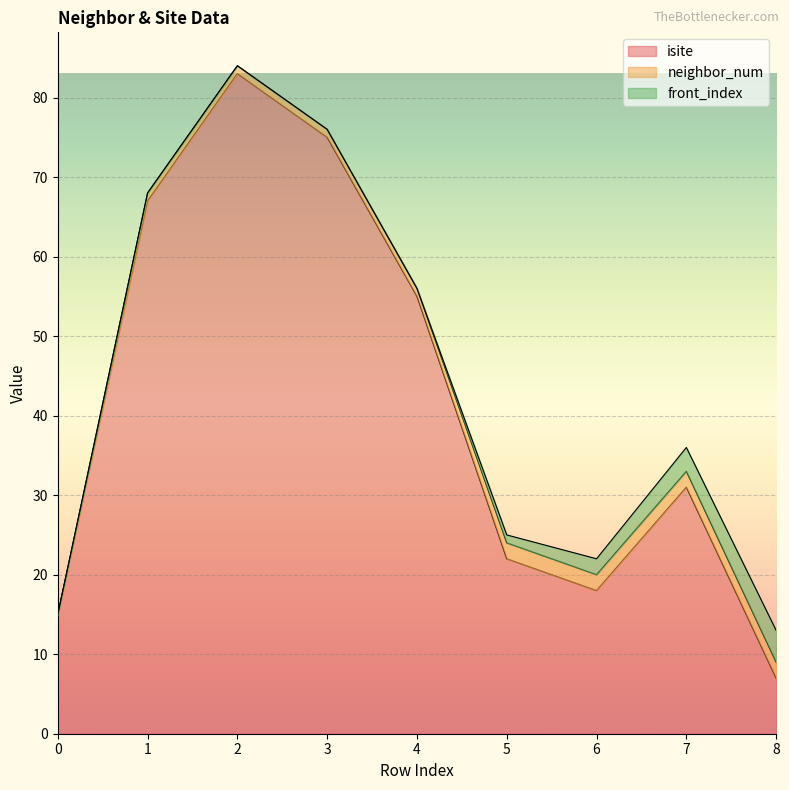

True or false: neighbor_num has more than 0 interior local peaks.

False